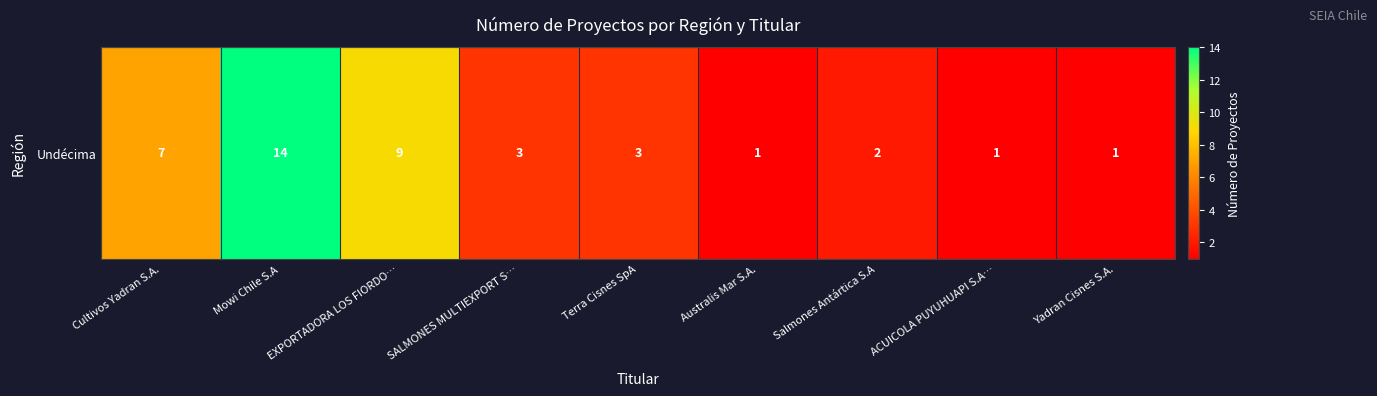

The chart shows a value of 2 at Australis Mar S.A.. True or false?

False